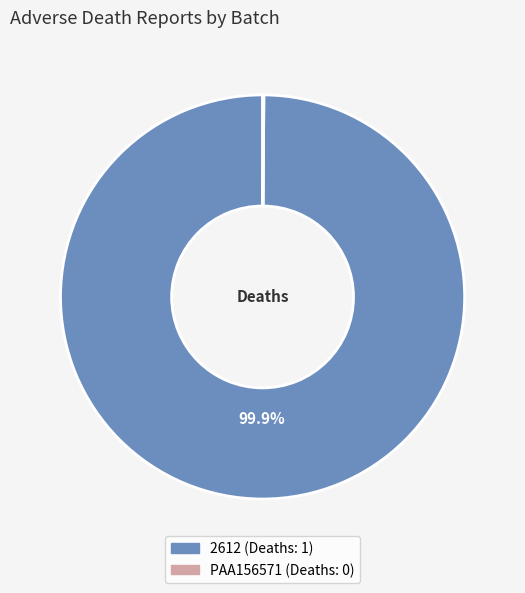

True or false: 2612 accounts for 100% of the total.

True